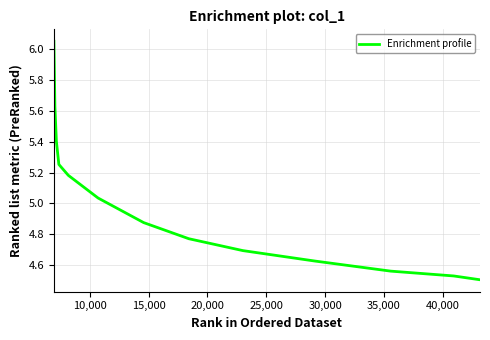

What is the difference between the maximum and minimum values?

1.5